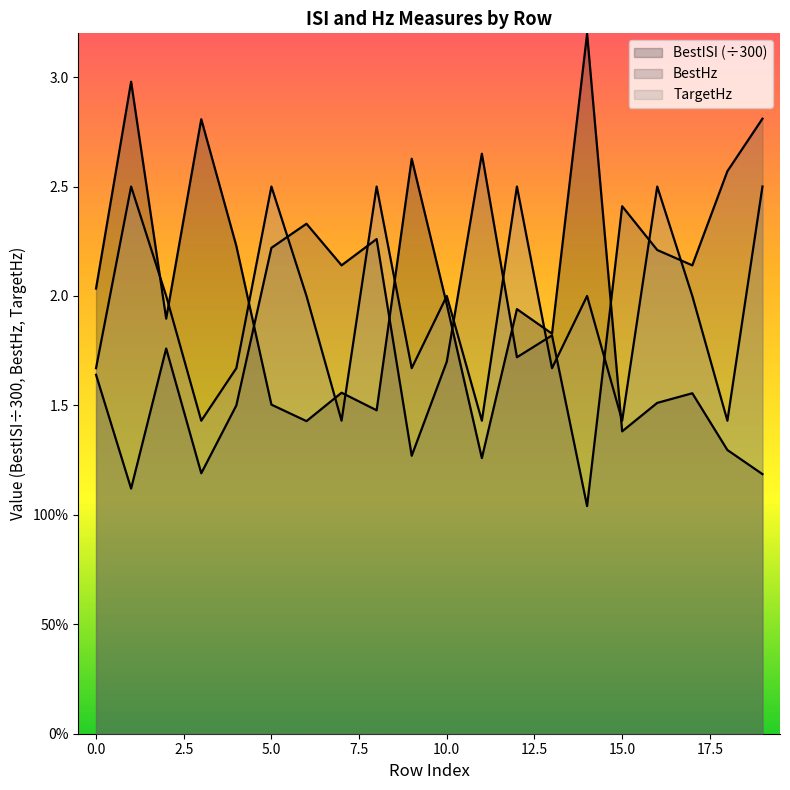

Reading right to left, list all the values displayed in this chart.

BestISI: 1.2	1.3	1.6	1.5	1.4	3.2	1.8	1.9	1.3	2.0	2.6	1.5	1.6	1.4	1.5	2.2	2.8	1.9	3.0	2.0
BestHz: 2.8	2.6	2.1	2.2	2.4	1.0	1.8	1.7	2.6	1.7	1.3	2.3	2.1	2.3	2.2	1.5	1.2	1.8	1.1	1.6
TargetHz: 2.5	1.4	2.0	2.5	1.4	2.0	1.7	2.5	1.4	2.0	1.7	2.5	1.4	2.0	2.5	1.7	1.4	2.0	2.5	1.7